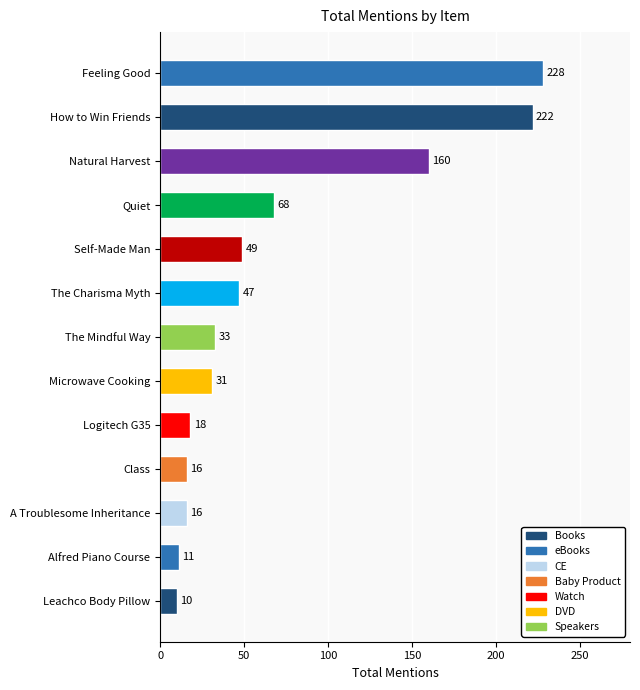

What is the ratio of the value at How to Win Friends to the value at Quiet?

3.3